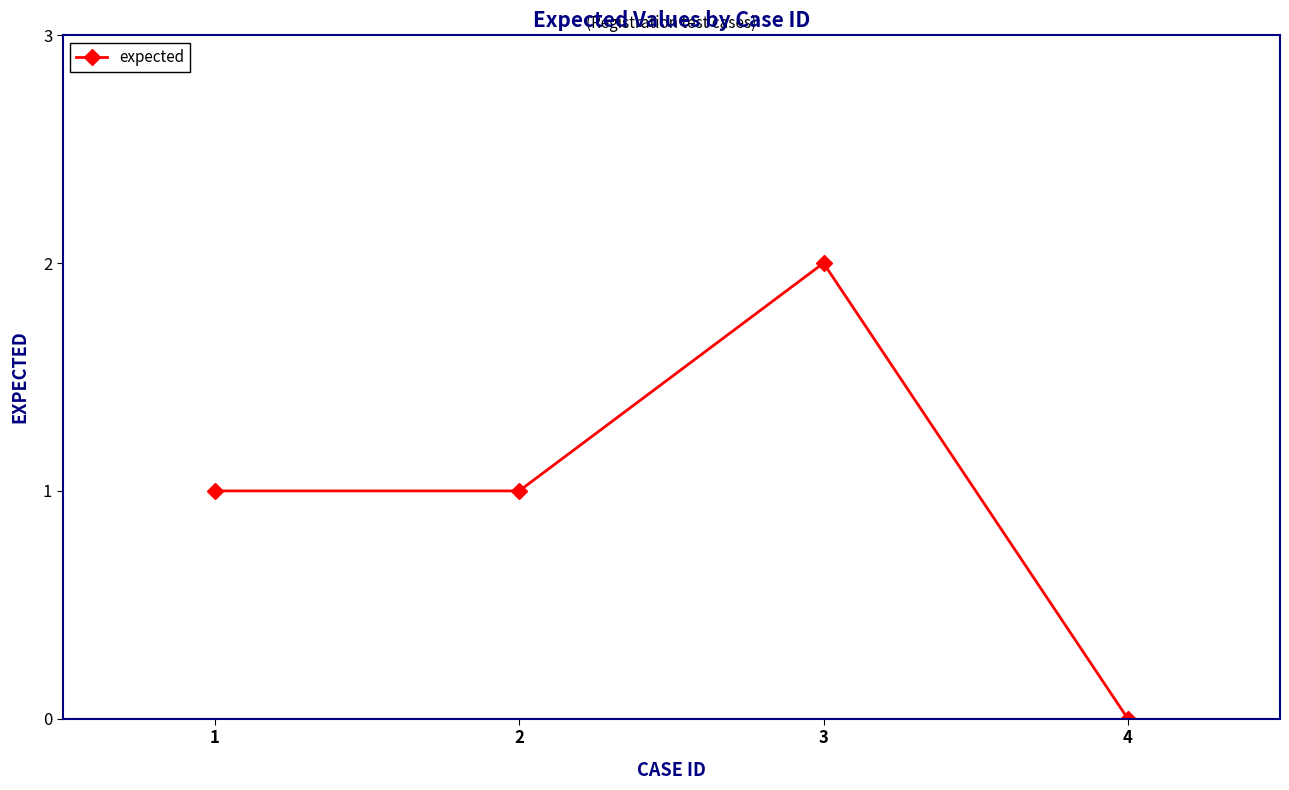

What is the difference between the maximum and minimum values?

2